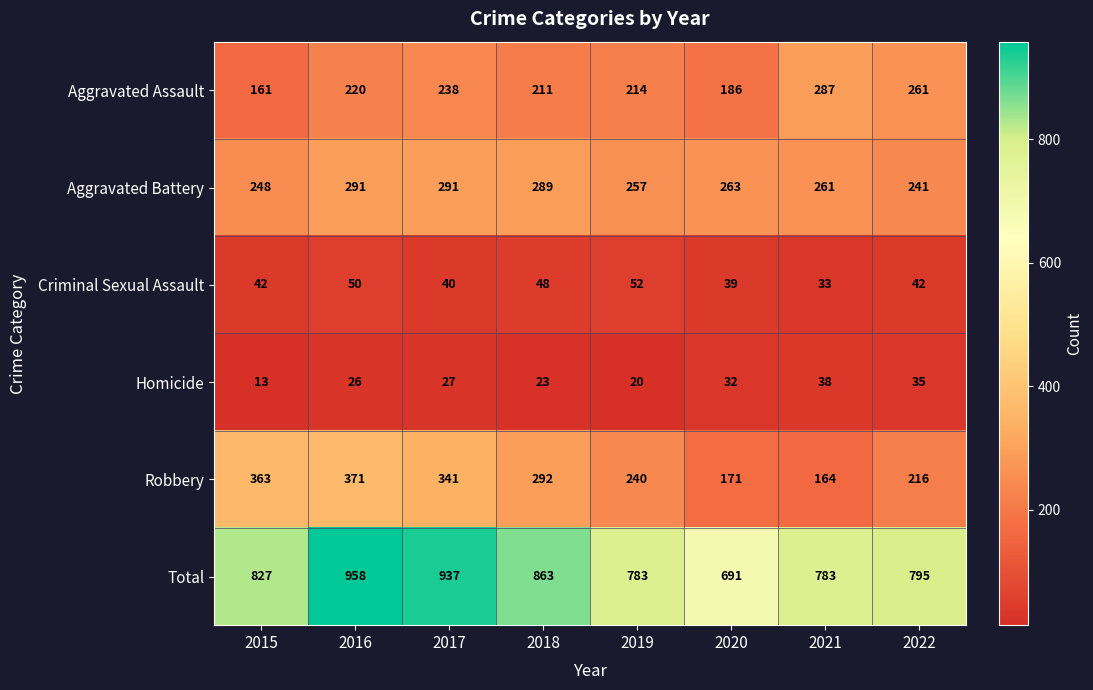

The value of Robbery at 2020 is 262. True or false?

False